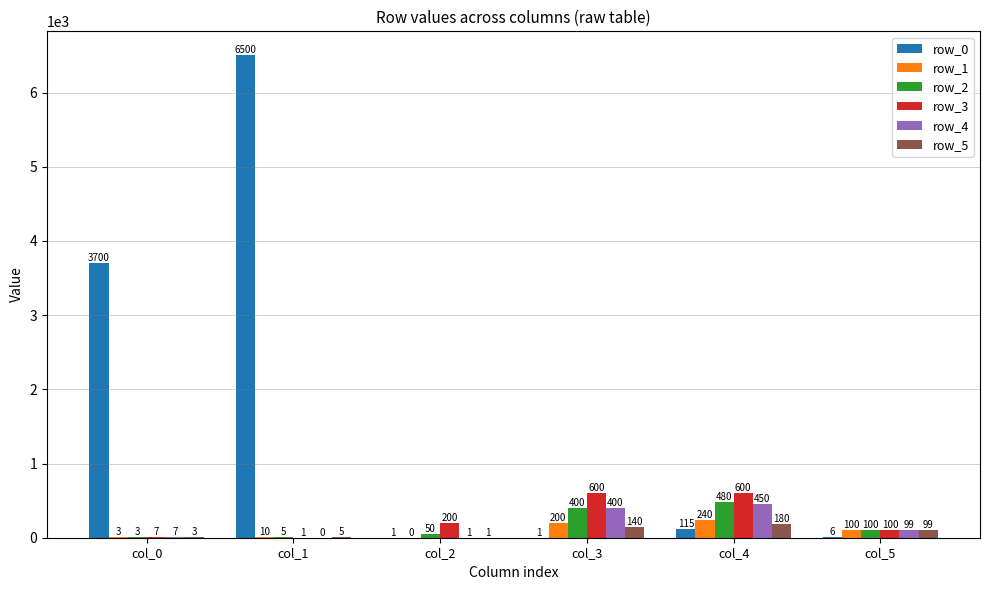

At which label does row_0 first exceed 115?

col_0